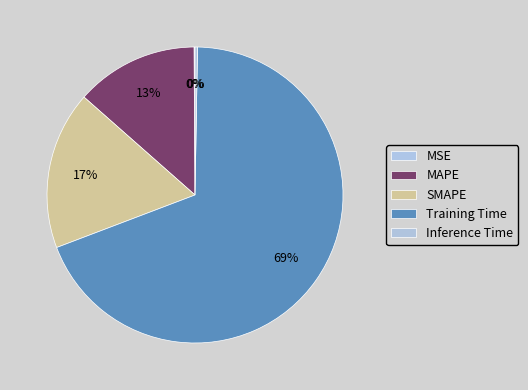

Which category accounts for the majority?

Training Time